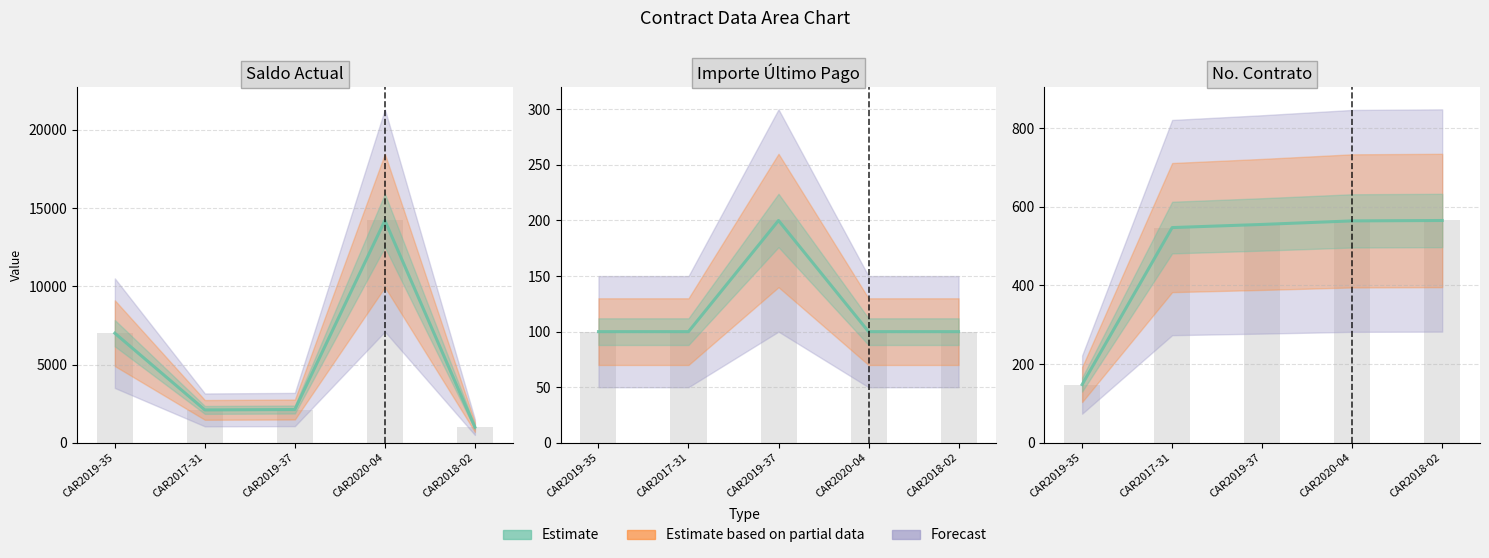

How many data points does each series have?

5